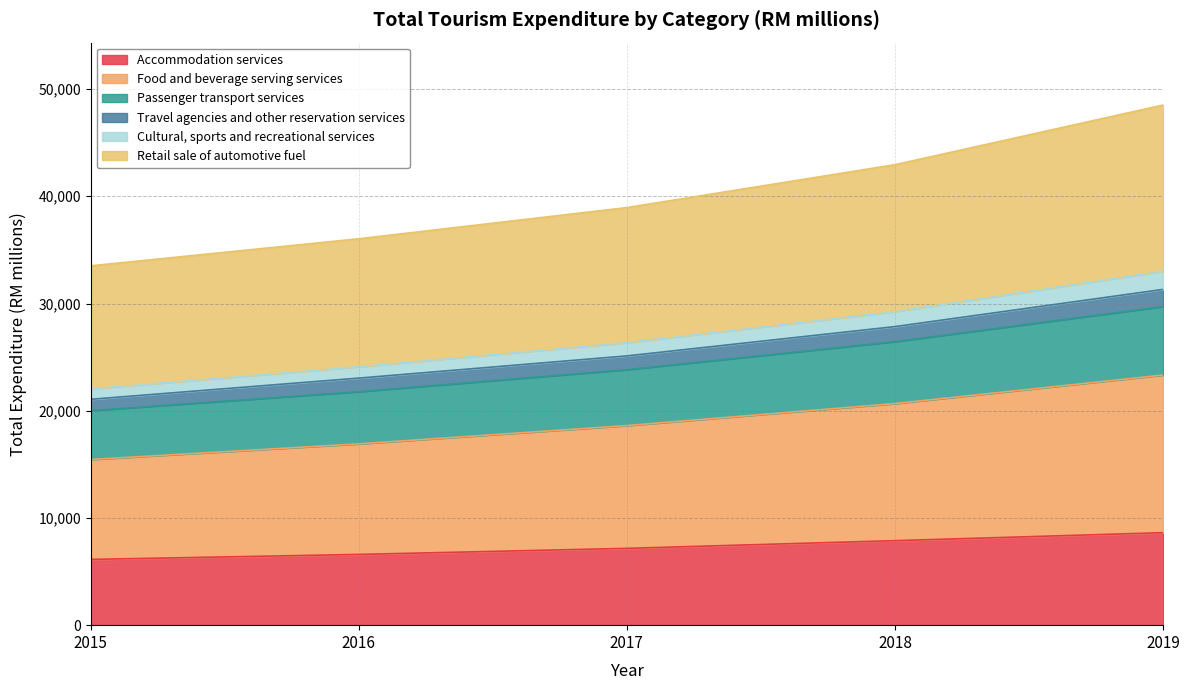

How many data points in Passenger transport services are less than 23829?

2